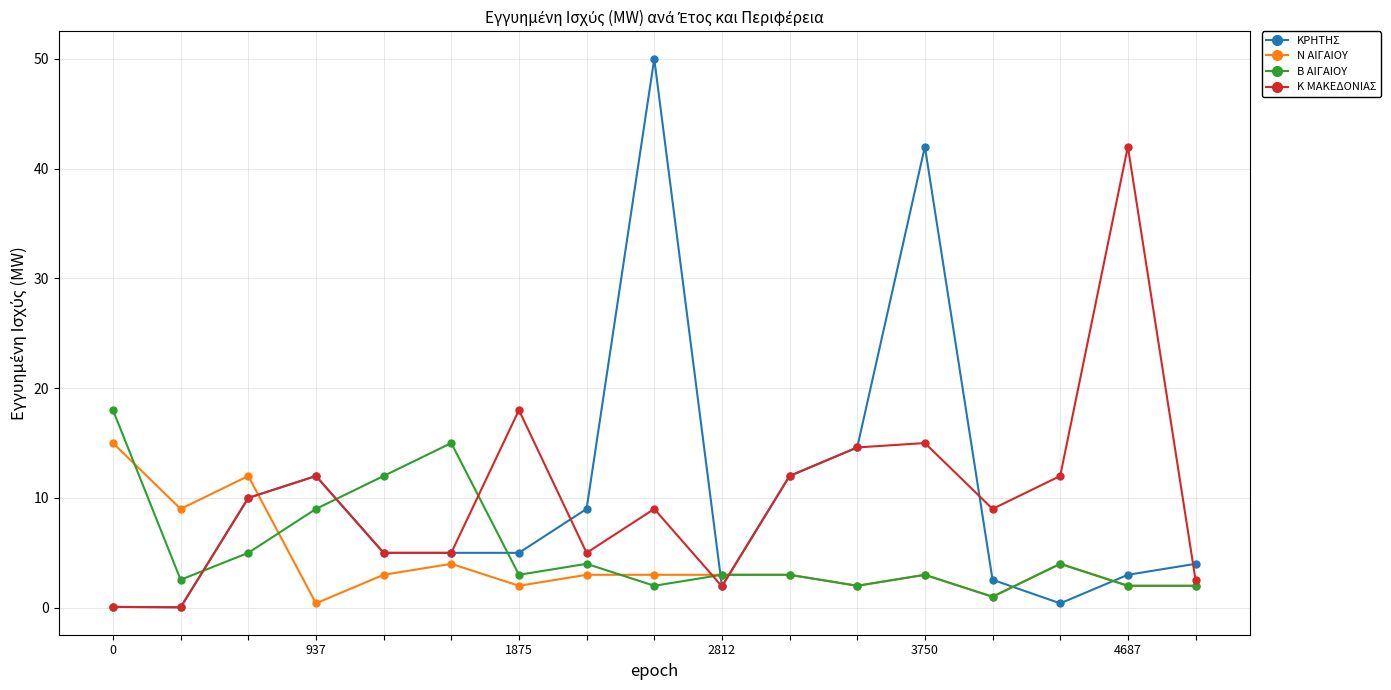

True or false: ΚΡΗΤΗΣ has more than 1 interior local peaks.

True